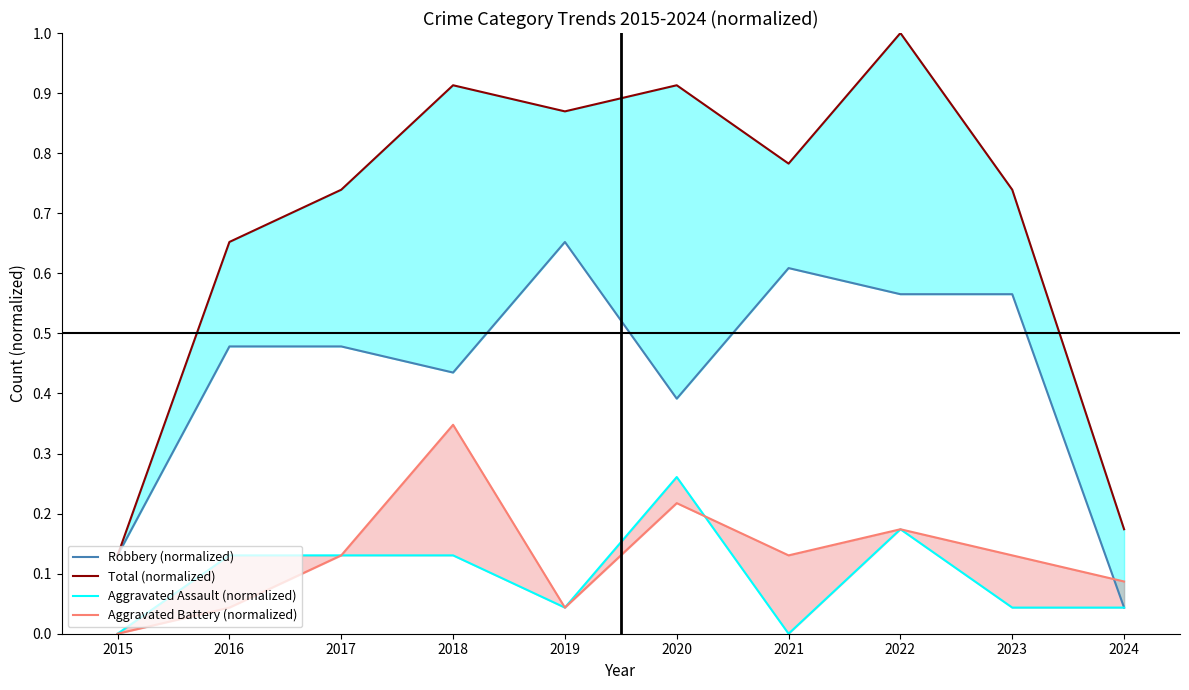

Which series ends up on top after the final intersection of Aggravated Assault (normalized) and Aggravated Battery (normalized)?

Aggravated Battery (normalized)